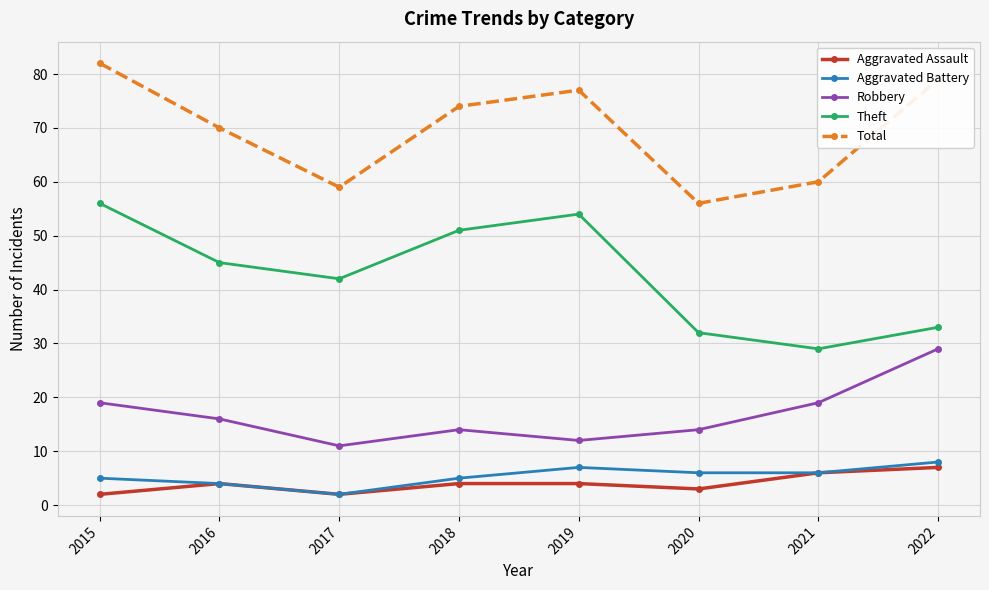

Which series has the largest total across all categories?

Total